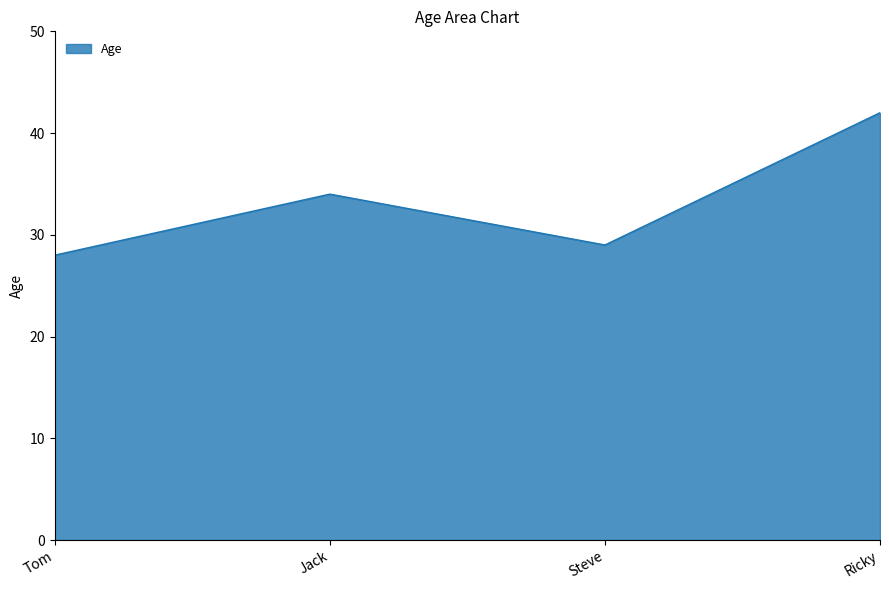

True or false: the data shows 16 at Steve.

False